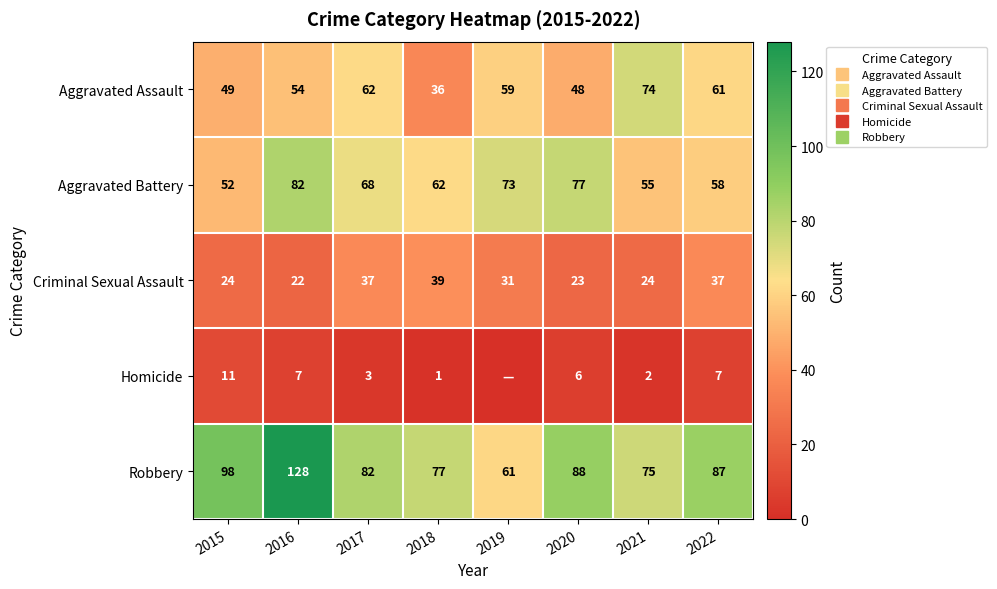

What is the difference between the maximum and second lowest values in the Criminal Sexual Assault series?

16